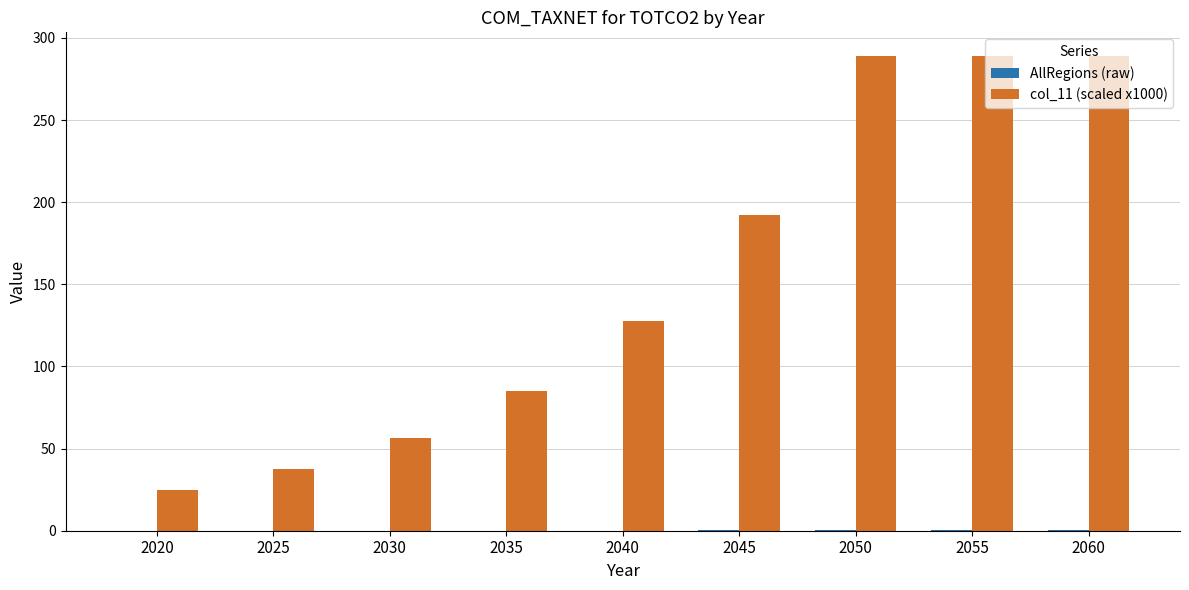

What is the maximum value shown in the chart?

289.0